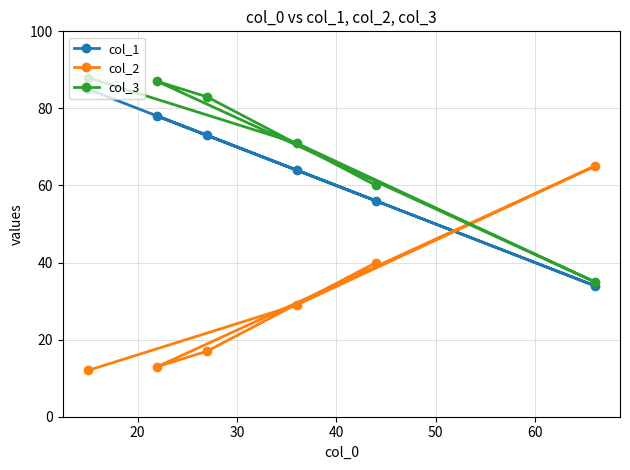

How many interior local peaks does the col_2 series have?

1